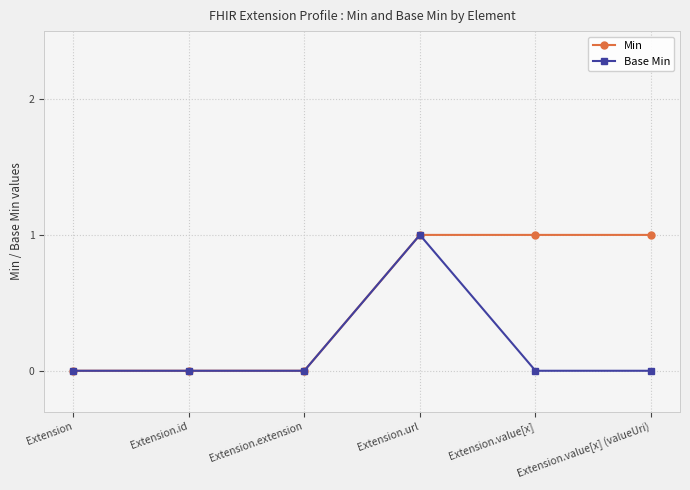

The value of Min at Extension.value[x] (valueUri) is 0. True or false?

False